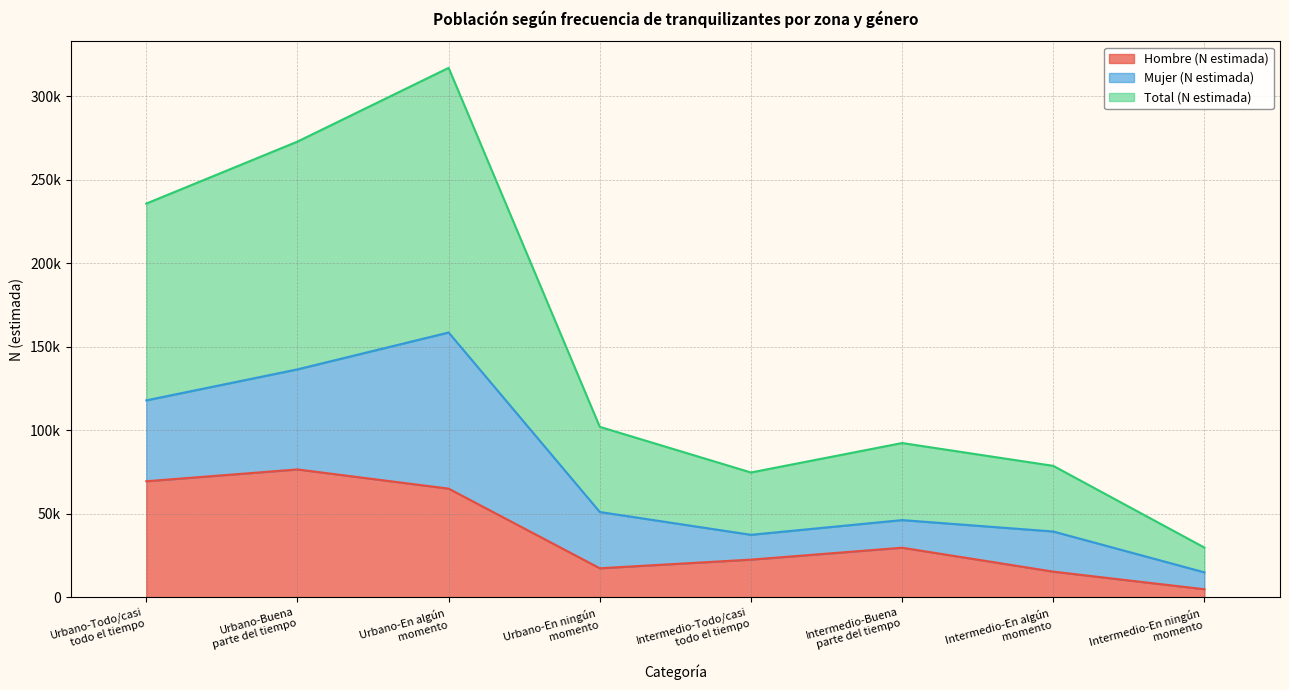

True or false: Hombre (N estimada) and Total (N estimada) cross at least once.

False